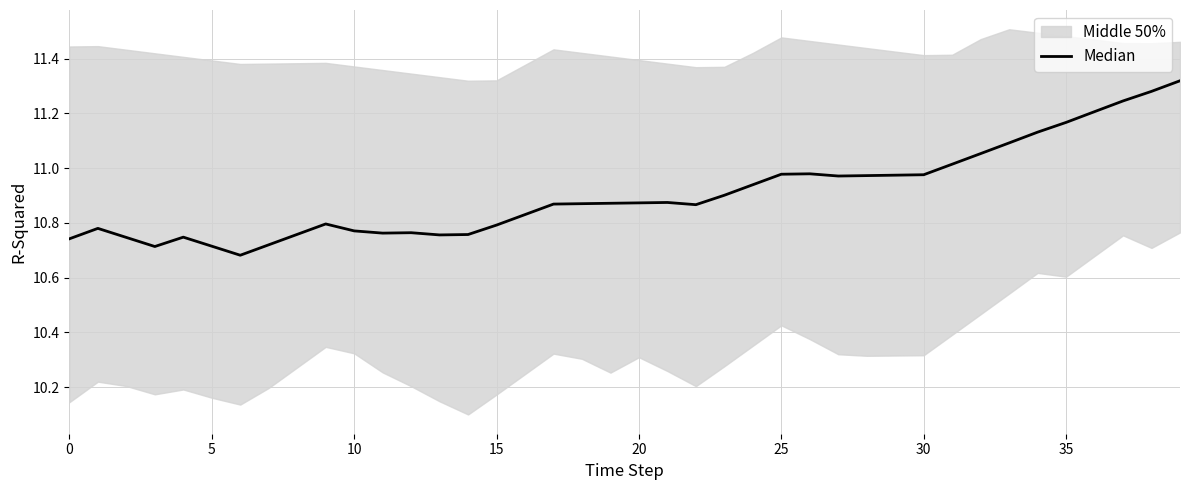

What is the minimum value shown in the chart?

10.7